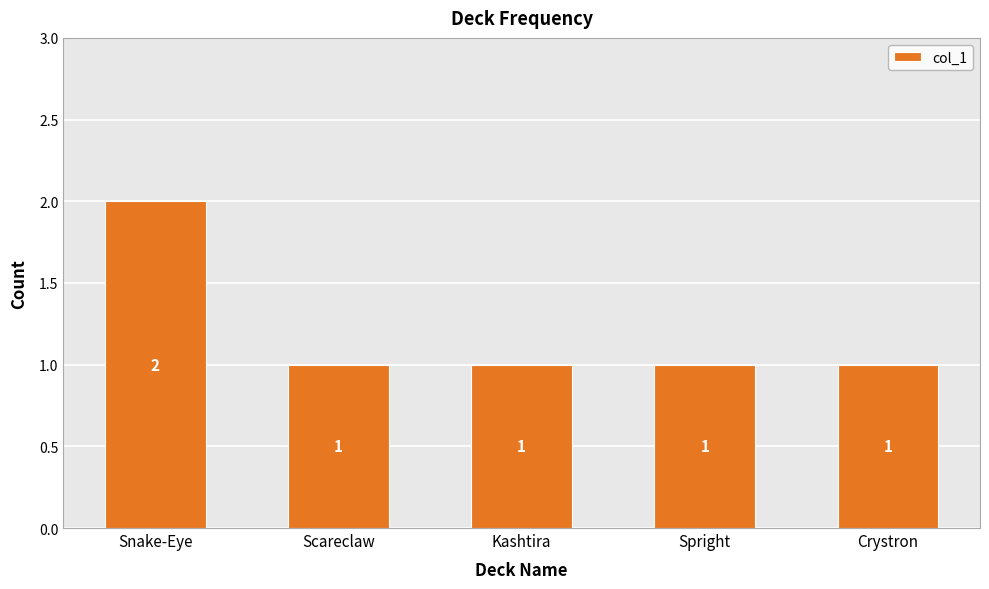

At which category does the chart reach its peak across all series?

Snake-Eye